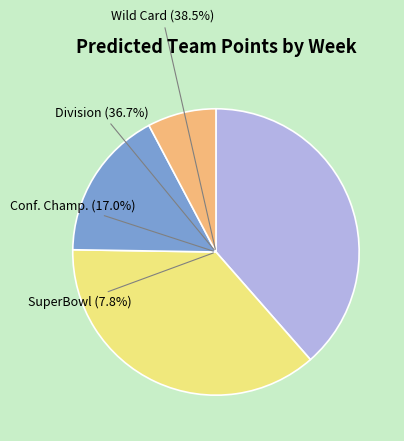

How many segments does this pie chart have?

4